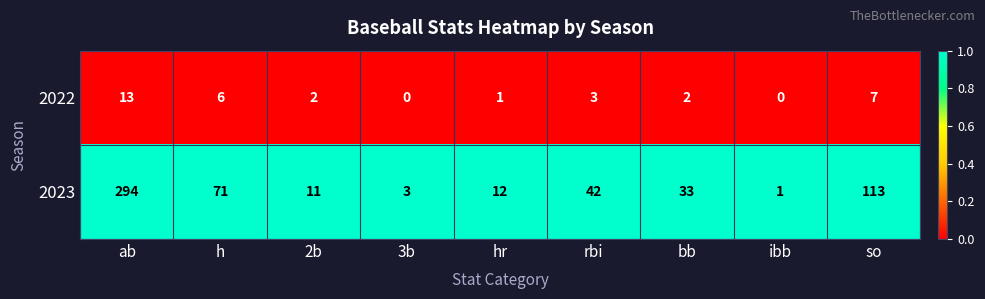

What is the total value across all series at bb?

35